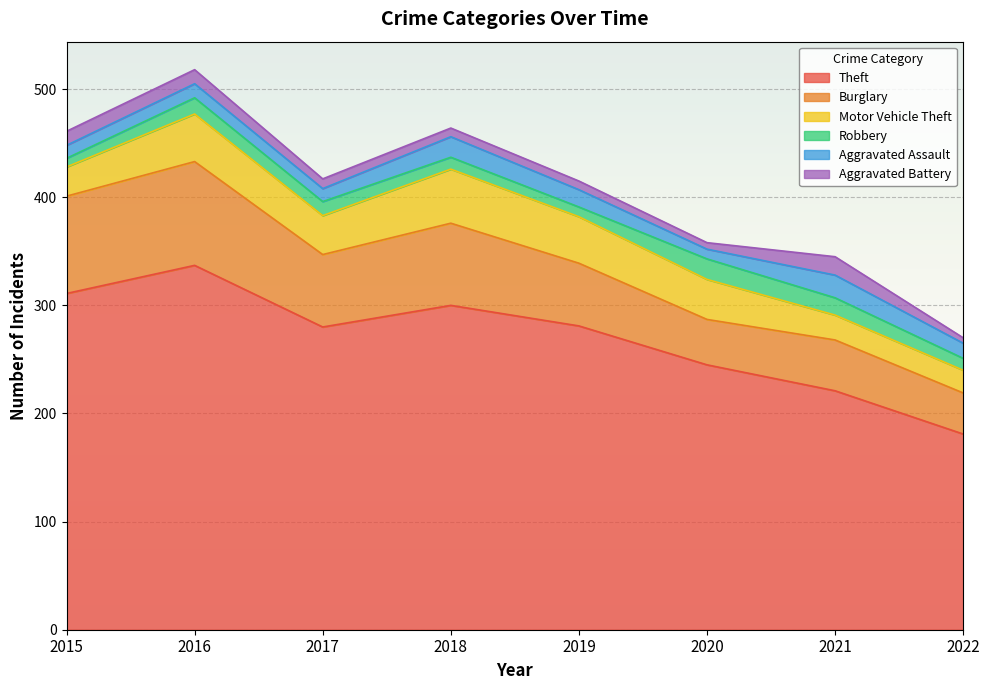

At which category does Theft reach its first local peak?

2016